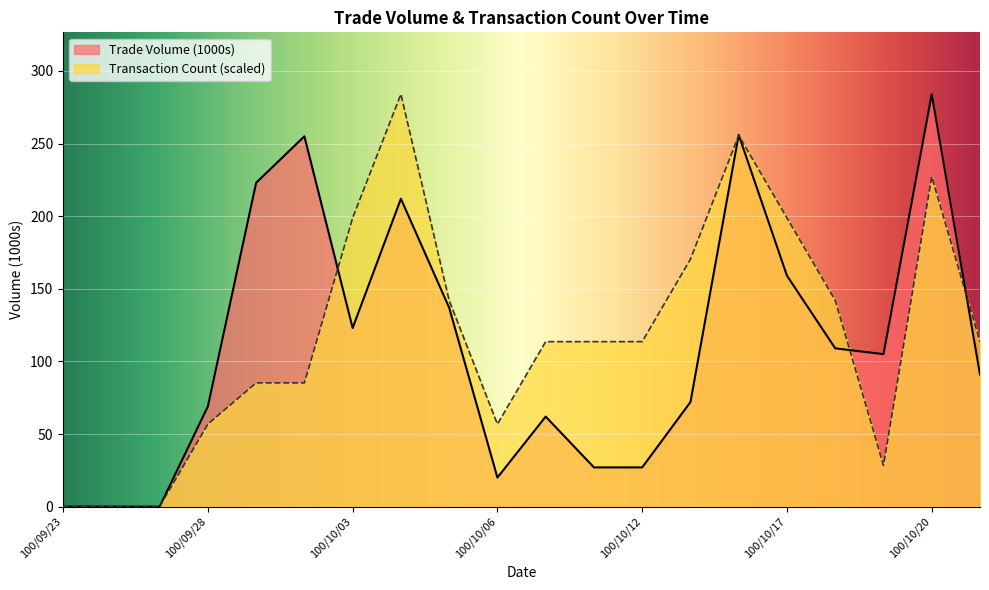

How many lines are shown in the chart?

2